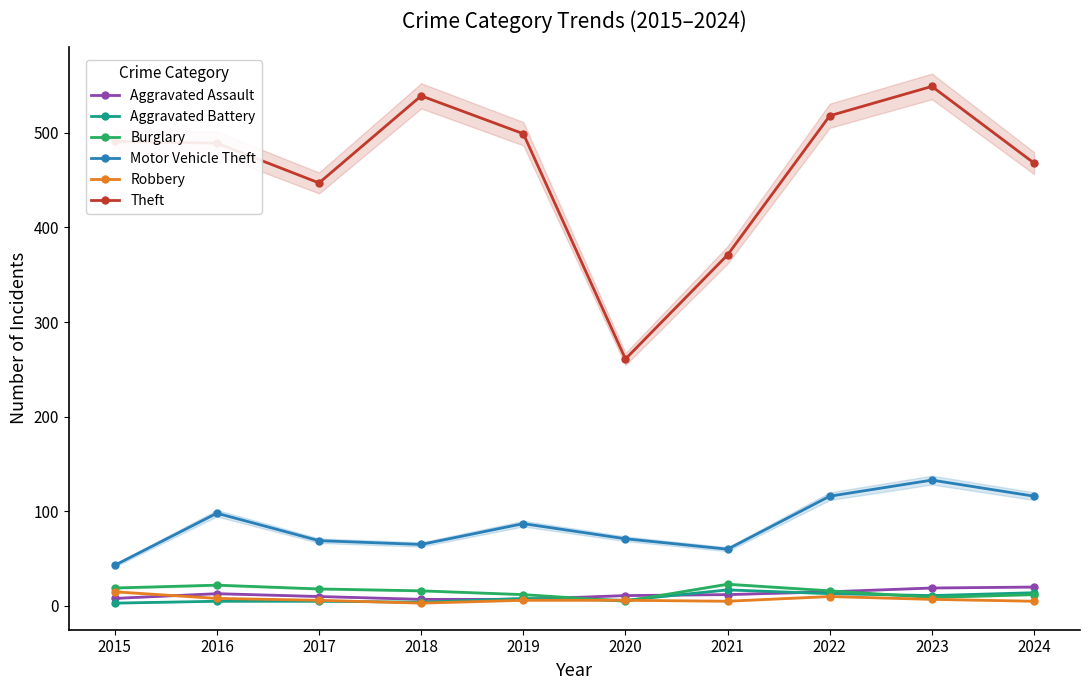

True or false: Aggravated Battery has more than 2 interior local peaks.

False